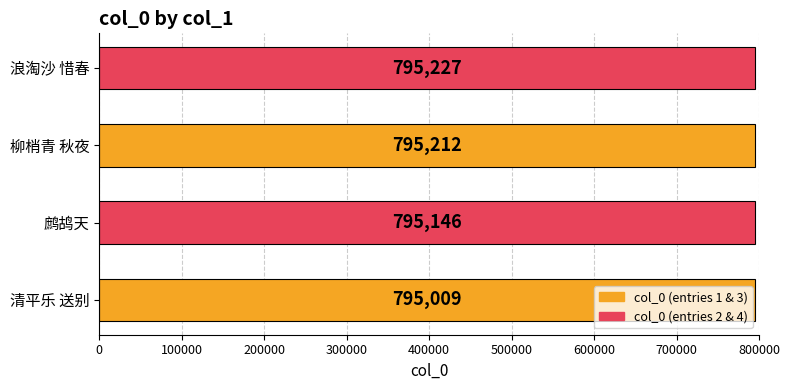

Rank the categories by value from highest to lowest.

浪淘沙 惜春, 柳梢青 秋夜, 鹧鸪天, 清平乐 送别